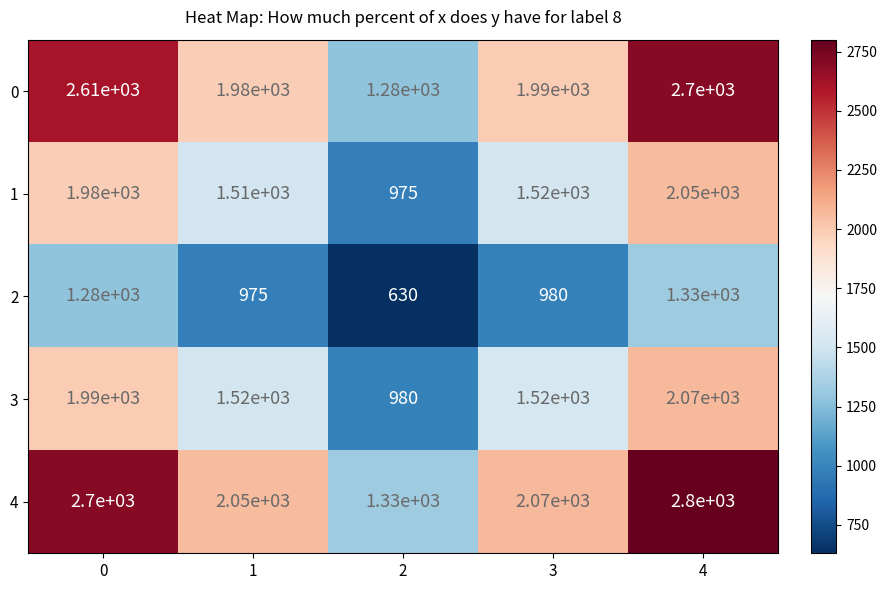

What value does the 1 series have at 3, to the nearest 50?

1500